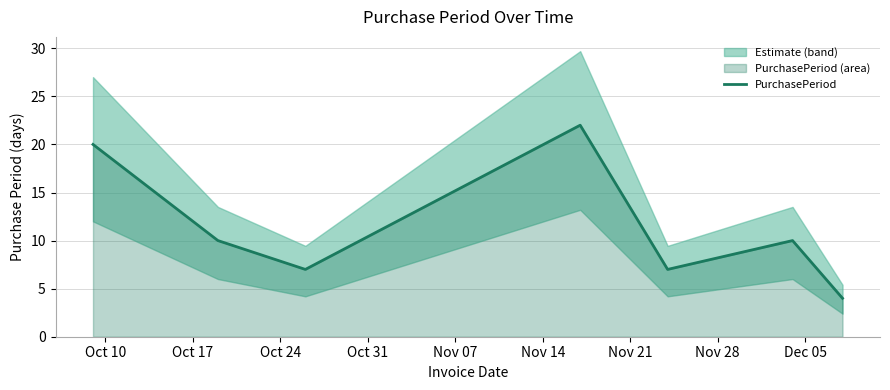

What is the minimum value for PurchasePeriod?

4